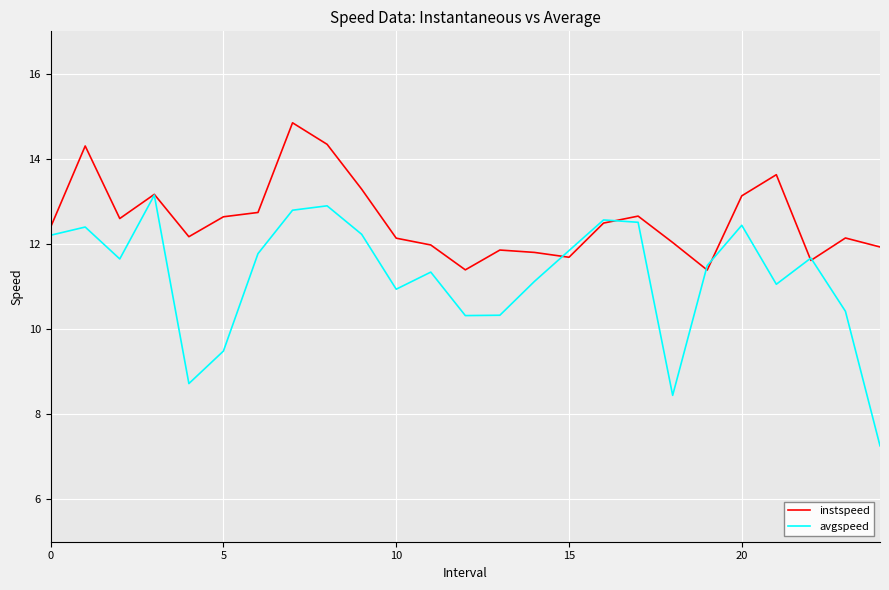

Which series has the largest total across all categories?

instspeed